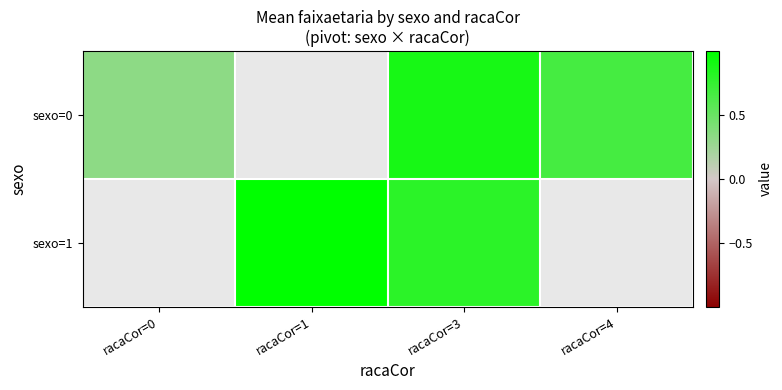

Which has a higher value, racaCor=1 or racaCor=3?

racaCor=3